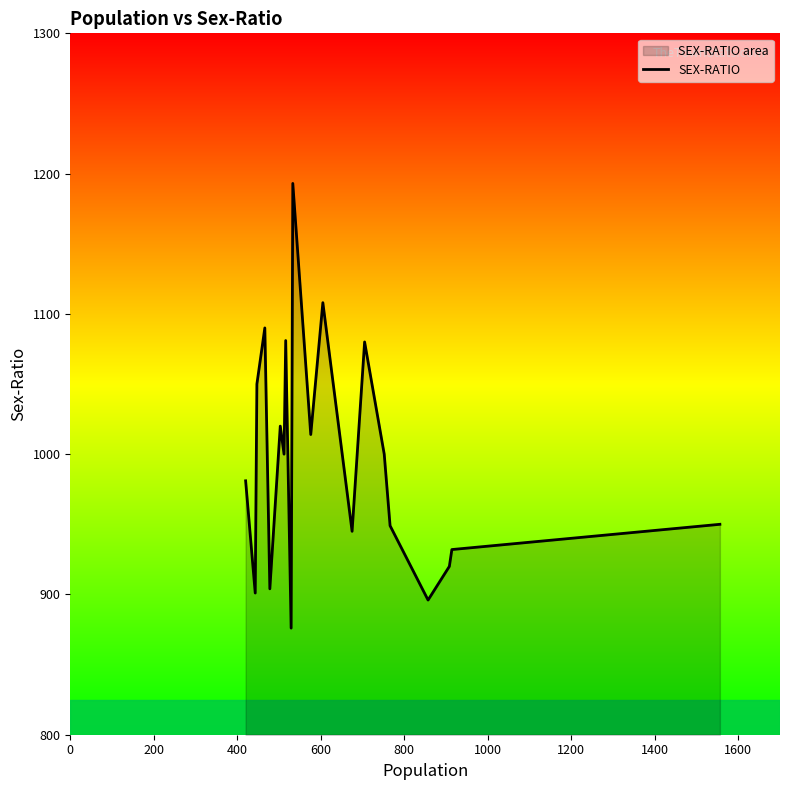

What is the maximum value shown in the chart?

1193